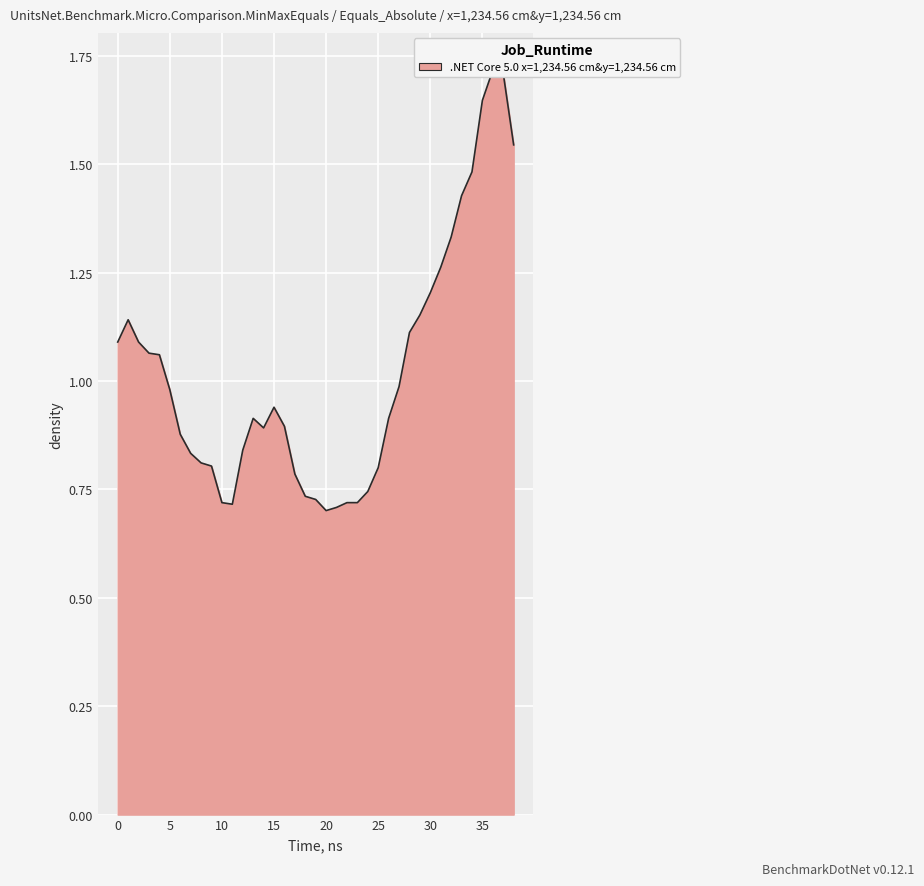

What is the difference between the values at 17 and 36?

0.9